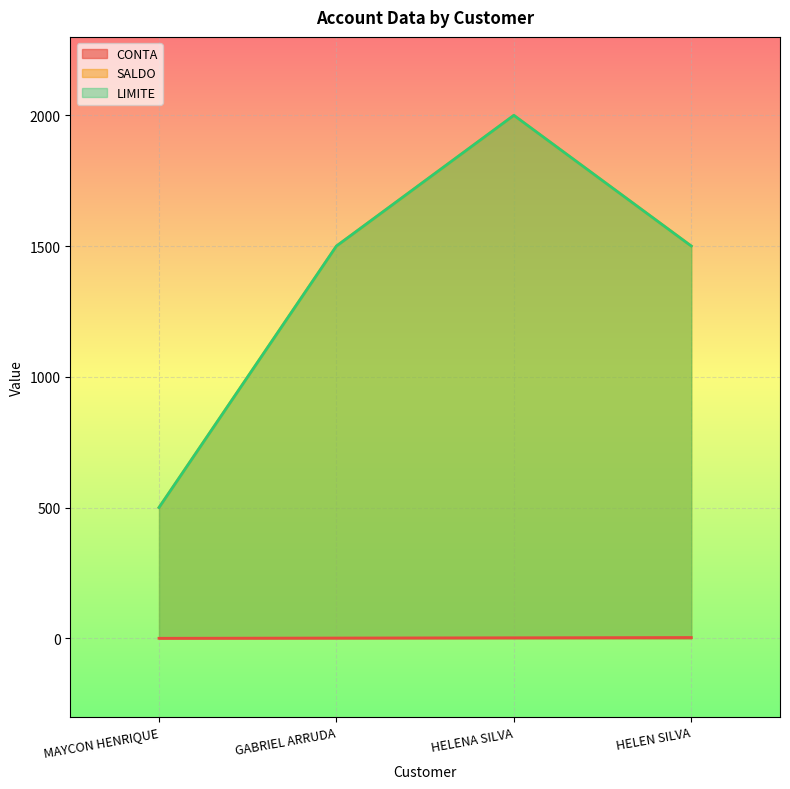

Which category has the lowest value across all series?

MAYCON HENRIQUE